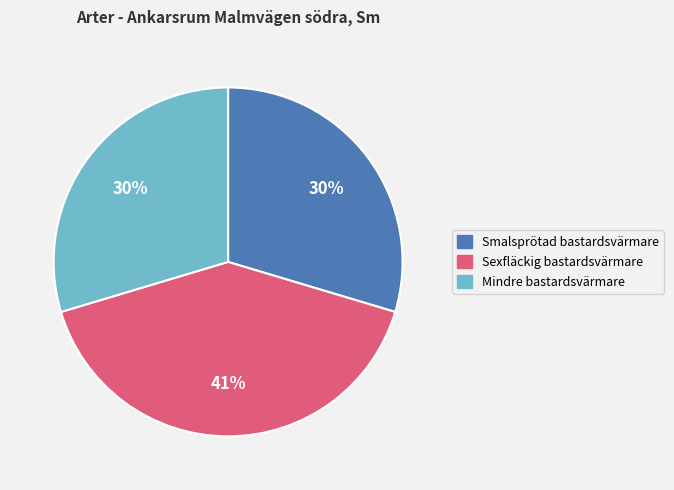

The Sexfläckig bastardsvärmare slice represents 27% of the pie. True or false?

False